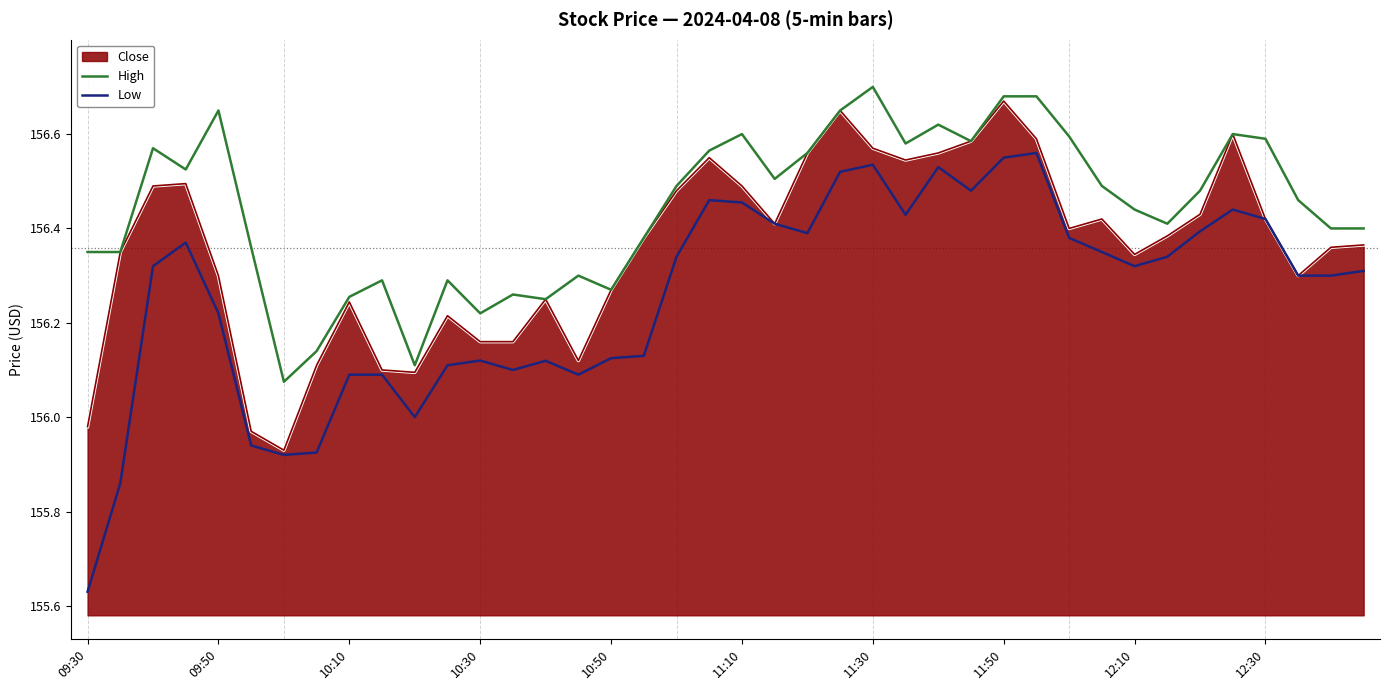

Rank the series by their maximum value, from lowest to highest.

Low, Close, High